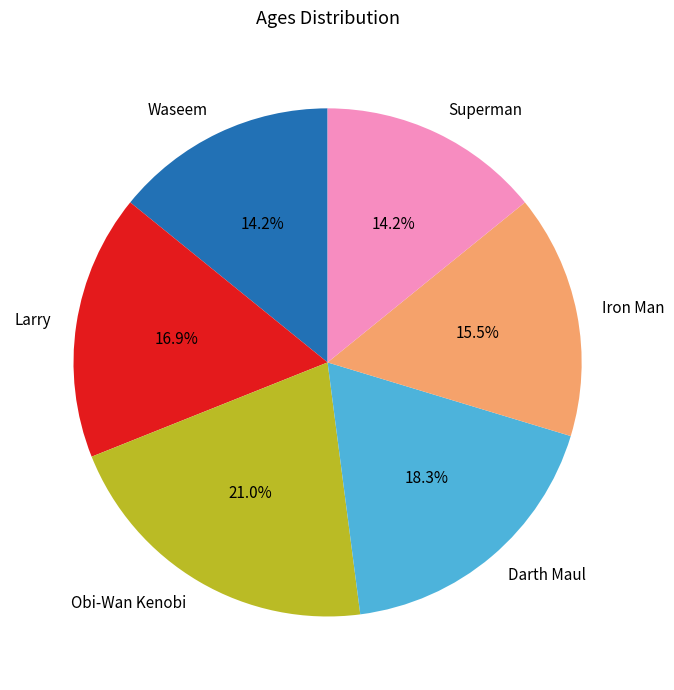

Is the sum of Waseem and Obi-Wan Kenobi greater than half?

No